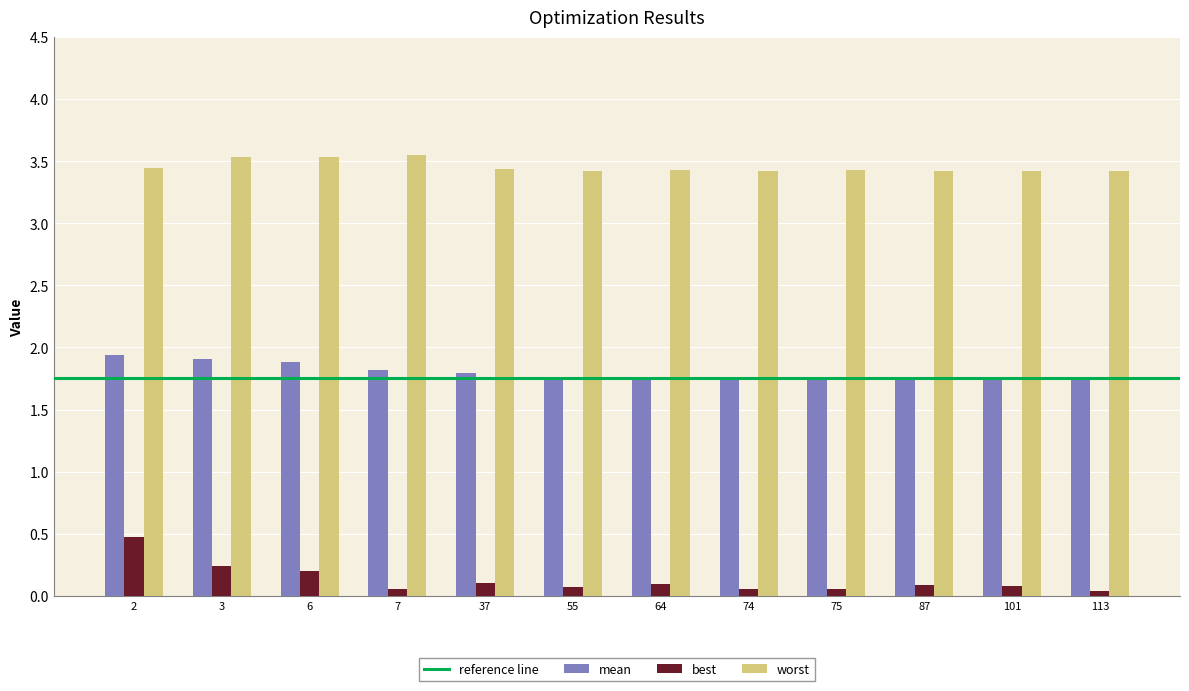

What is the highest value of the mean series?

1.9